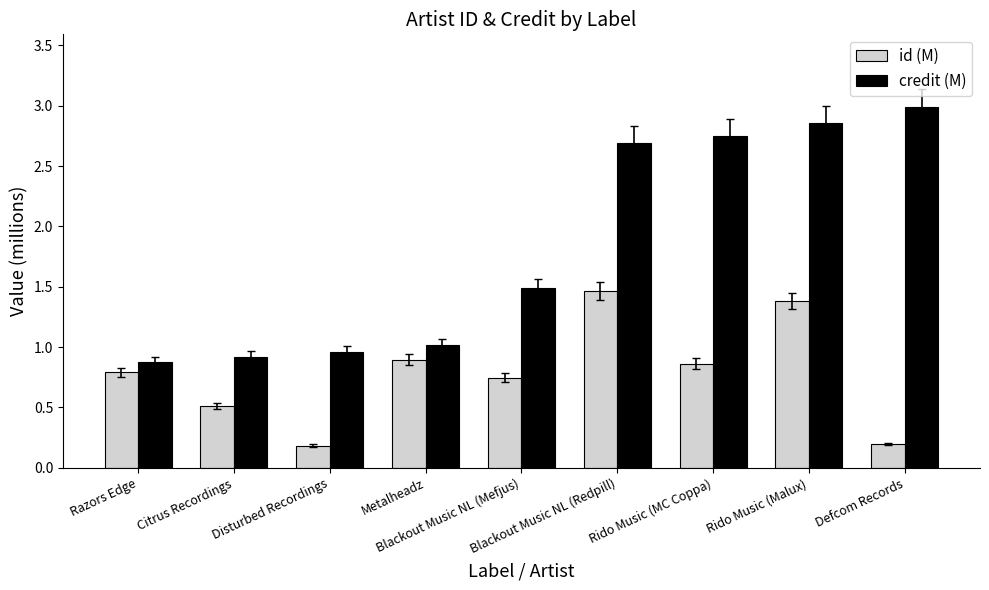

What is the label of the 2nd bar from the left?

Citrus Recordings